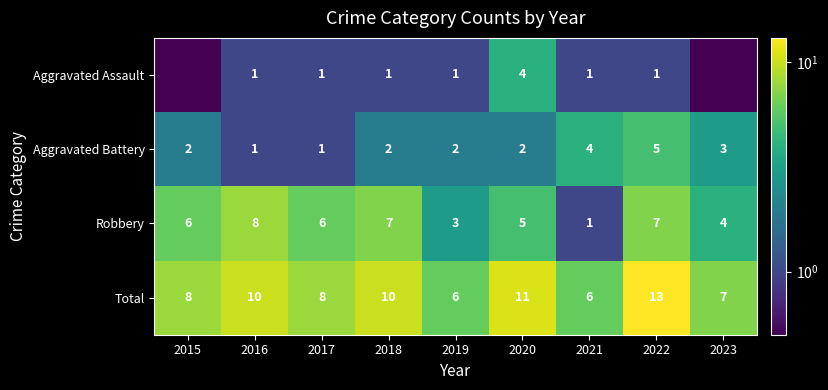

Is the value of Robbery at 2020 greater than the value of Total at 2017?

No